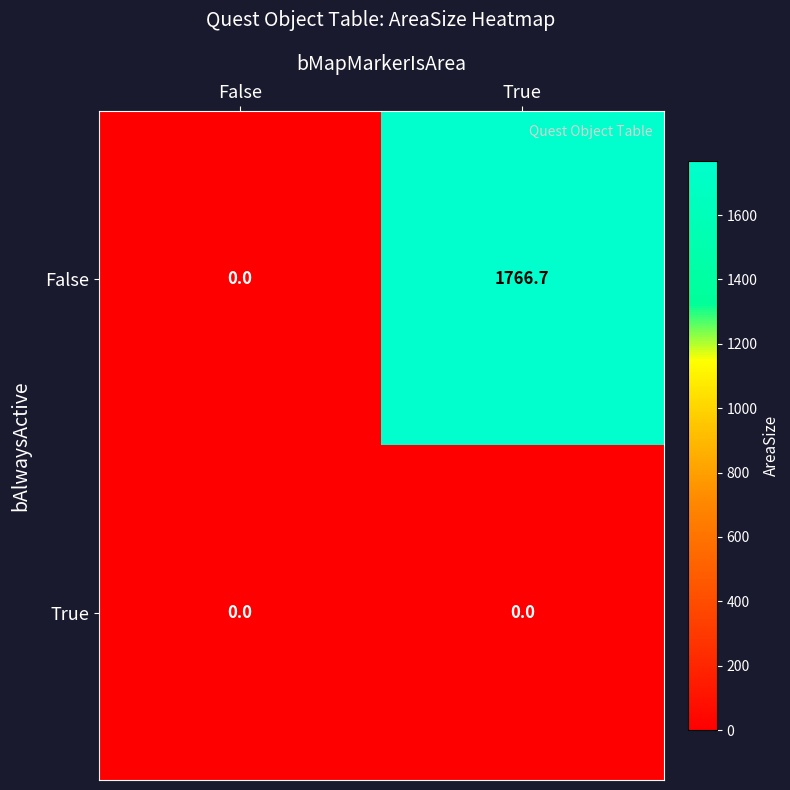

What is the sum of the False values at True and False?

1766.7